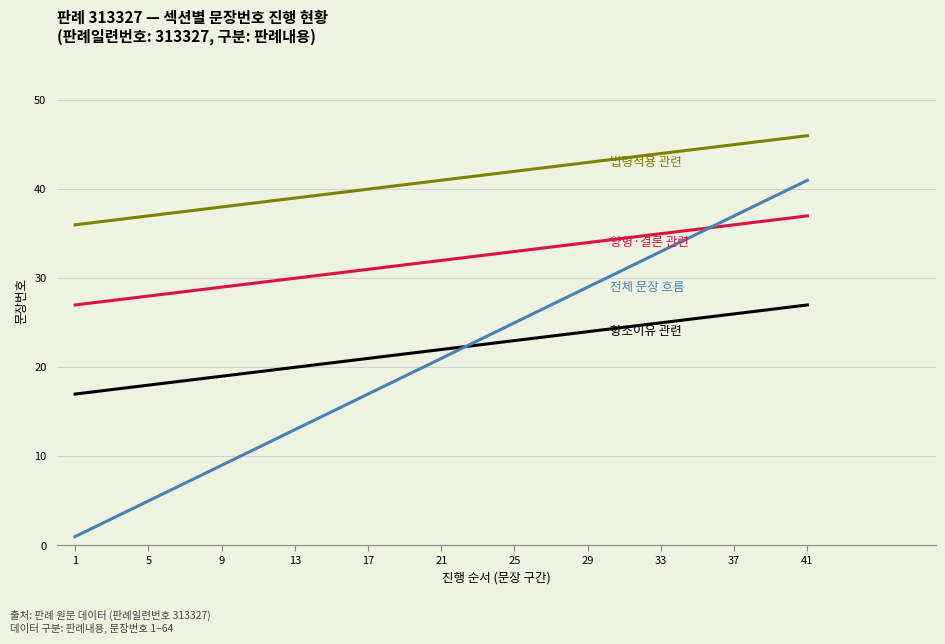

At which category is the sum across all series the highest?

41